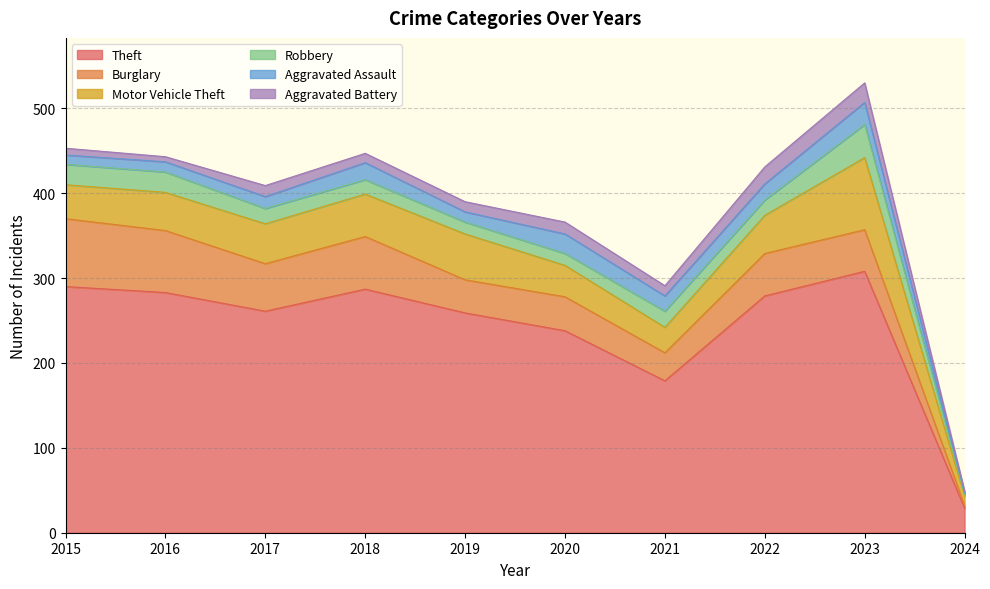

Is the value of Motor Vehicle Theft at 2017 greater than the value of Burglary at 2018?

No